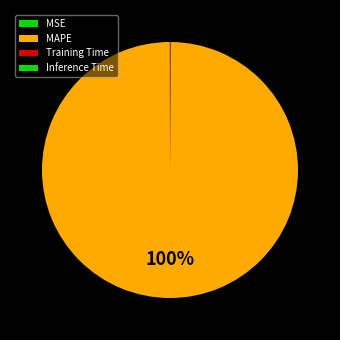

Rank the categories by value from lowest to highest.

Inference Time, MSE, Training Time, MAPE